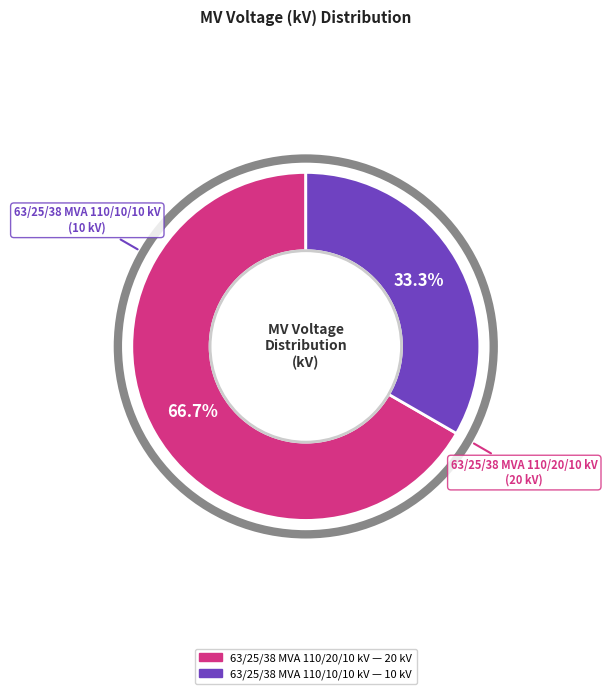

What is the total percentage of 63/25/38 MVA 110/20/10 kV and 63/25/38 MVA 110/10/10 kV?

100.0%